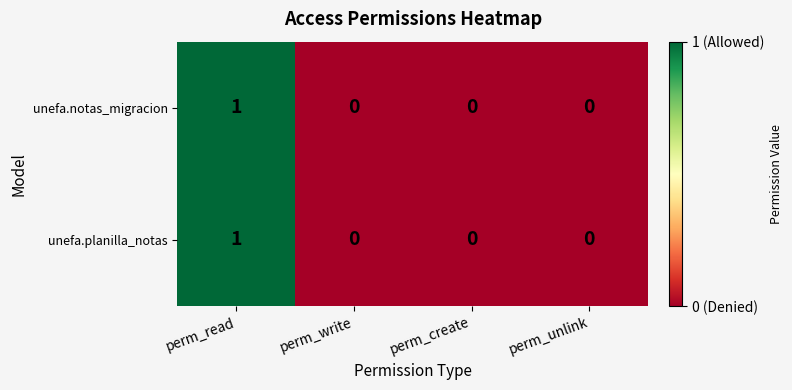

The value of unefa.notas_migracion at perm_read is 2. True or false?

False